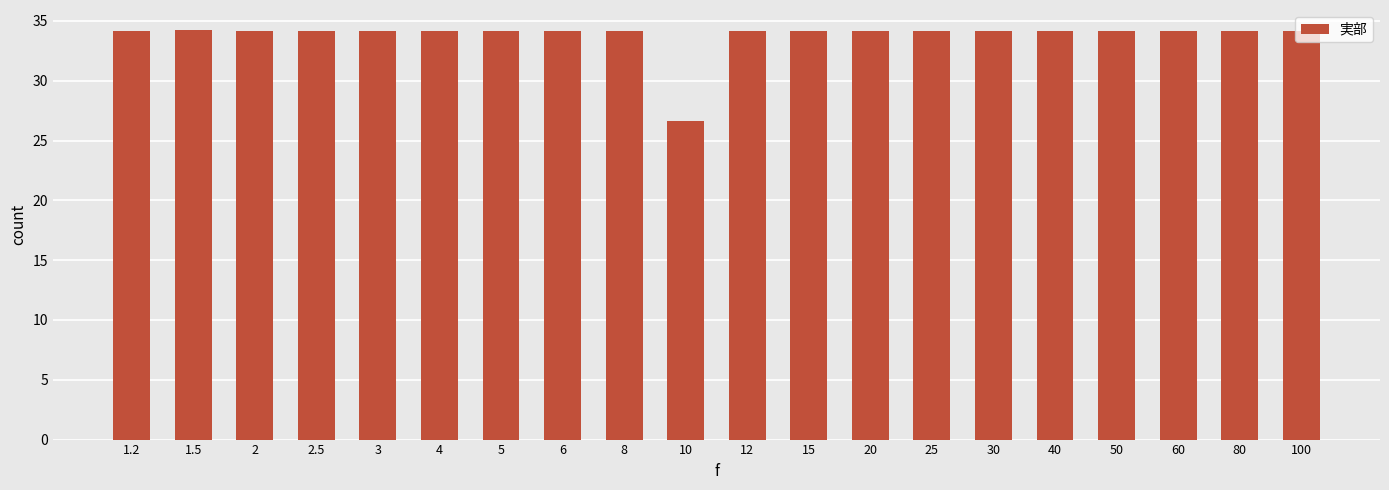

What is the label of the 16th bar from the right?

3